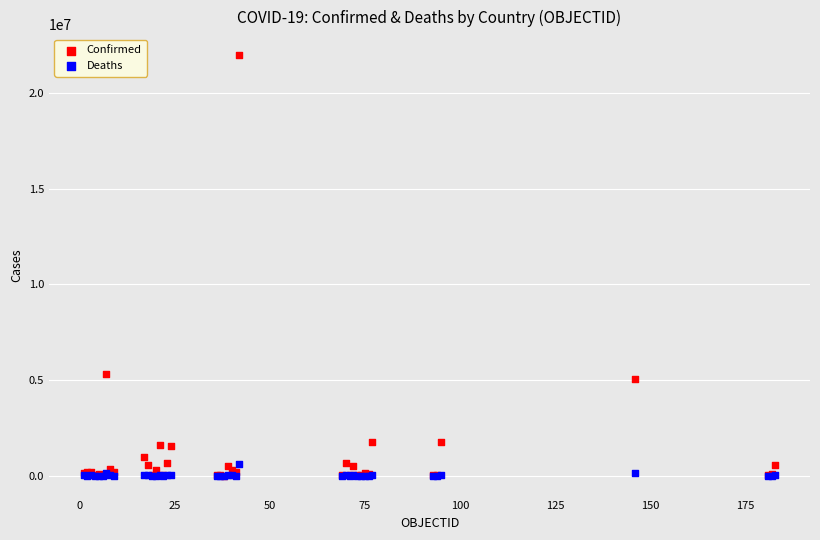

Which series contains the highest Y value?

Confirmed